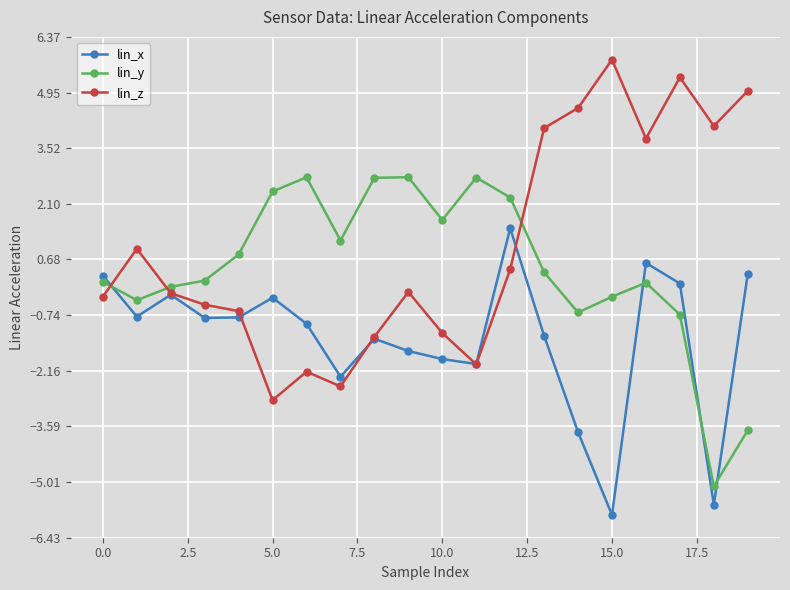

What is the value of the lin_x point at the 7th from the left?

-1.0